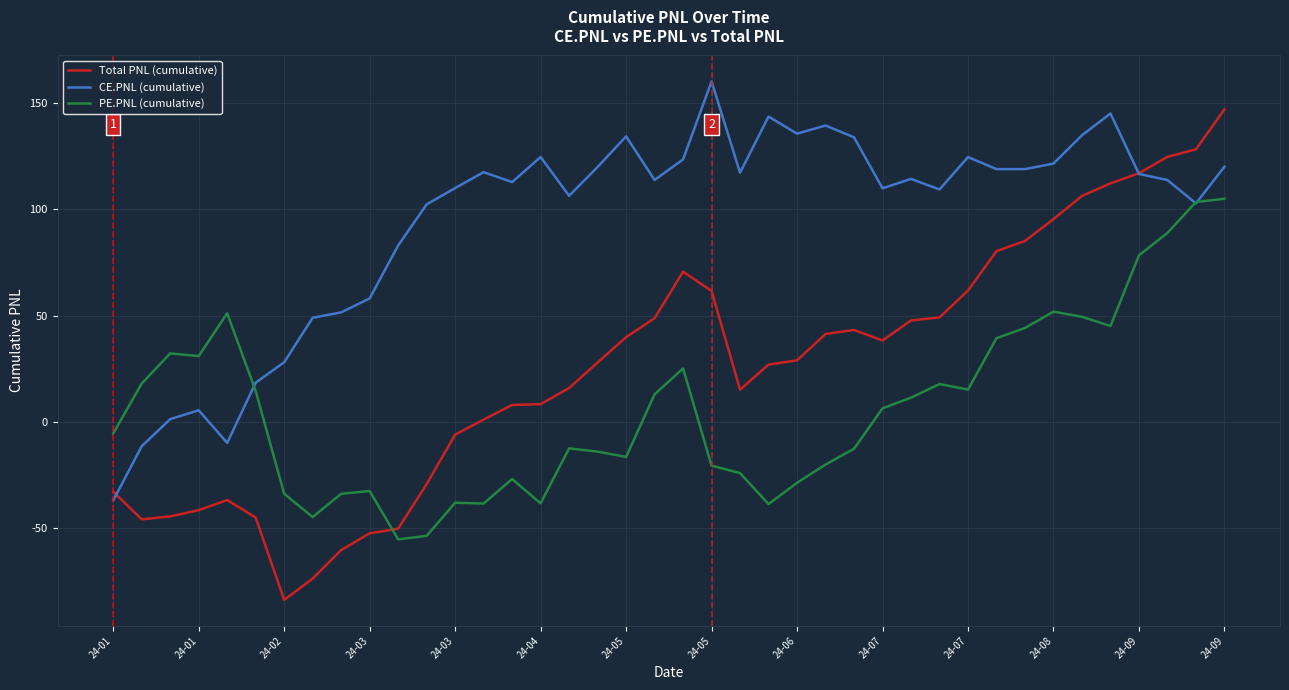

Which series has the widest spread of values?

Total PNL (cumulative)